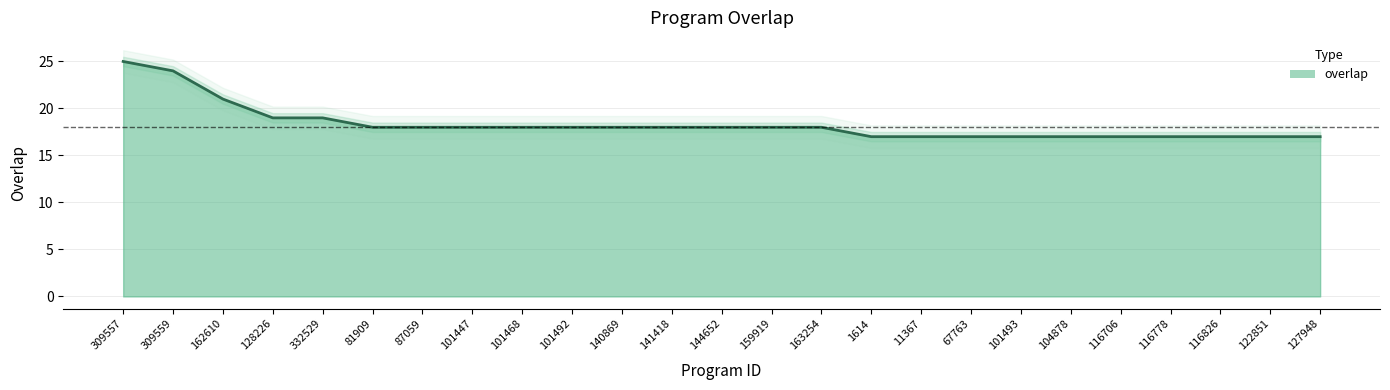

What is the change in value from 128226 to 116778?

-2